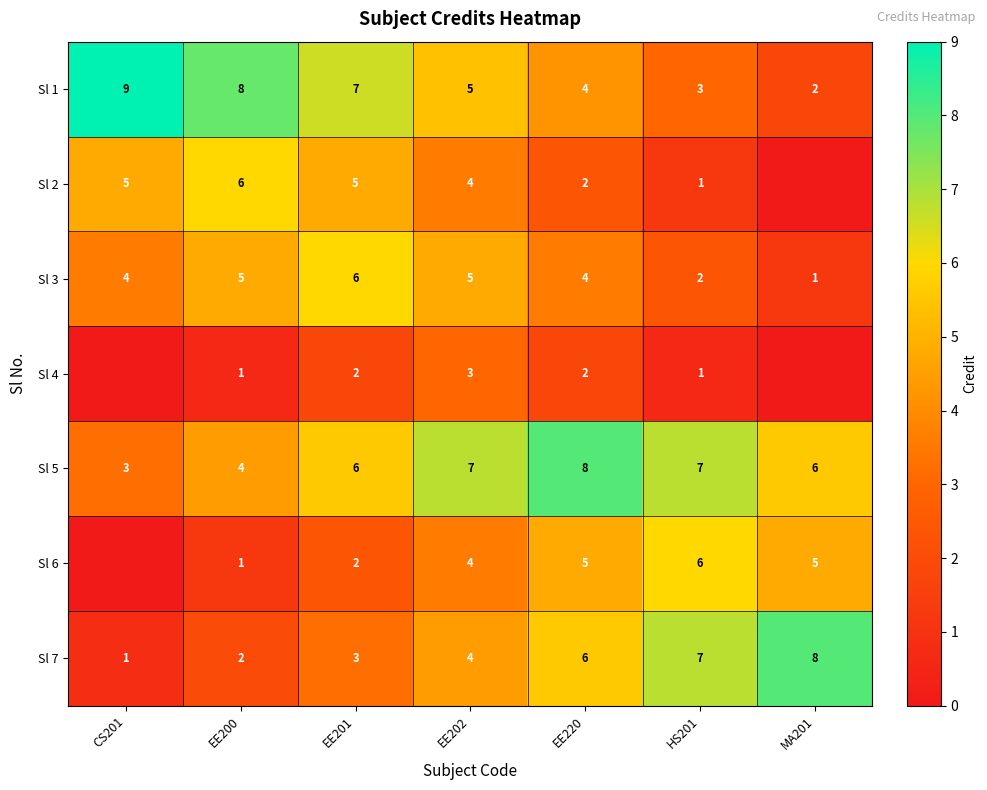

What is the highest value of the Sl 7 series?

8